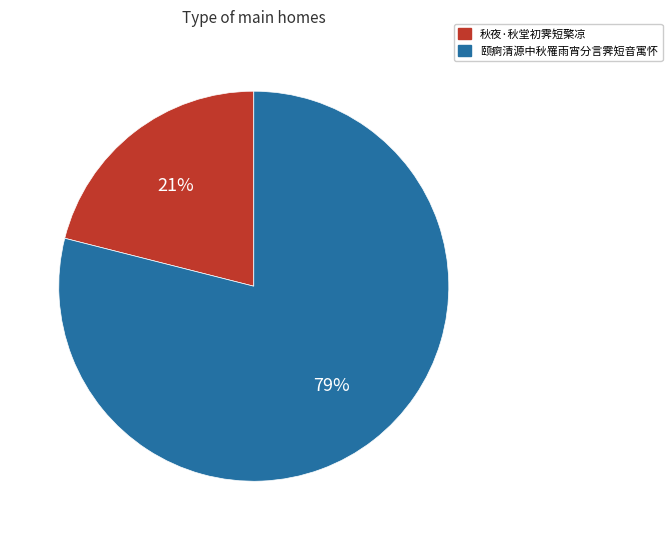

How many slices are in this pie chart?

2